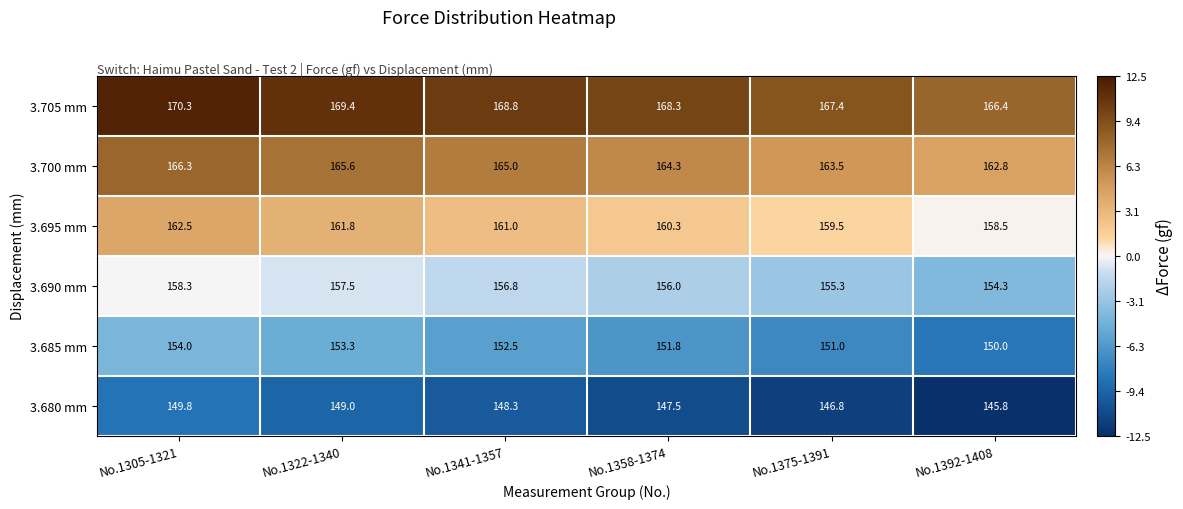

At which label is 3.690 mm closest to 156?

No.1358-1374